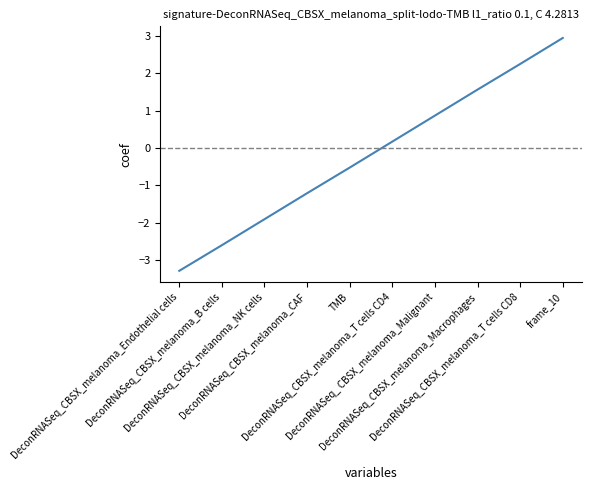

Reading right to left, transcribe all the data shown in this chart.

frame_10=2.9	DeconRNASeq_CBSX_melanoma_T cells CD8=2.3	DeconRNASeq_CBSX_melanoma_Macrophages=1.6	DeconRNASeq_ CBSX_melanoma_Malignant=0.9	DeconRNASeq_CBSX_melanoma_T cells CD4=0.2	TMB=-0.5	DeconRNASeq_CBSX_melanoma_CAF=-1.2	DeconRNASeq_CBSX_melanoma_NK cells=-1.9	DeconRNASeq_CBSX_melanoma_B cells=-2.6	DeconRNASeq_CBSX_melanoma_Endothelial cells=-3.3